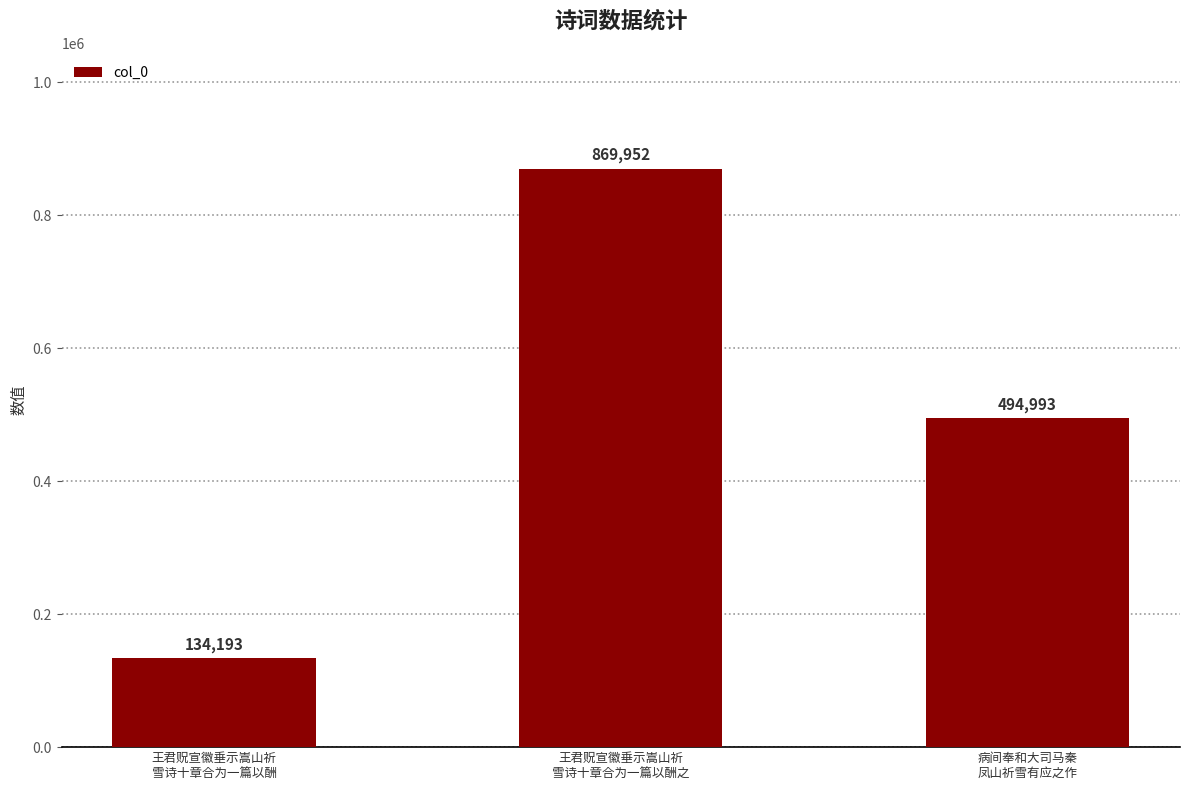

Are the bars grouped side by side (vs. stacked)?

No